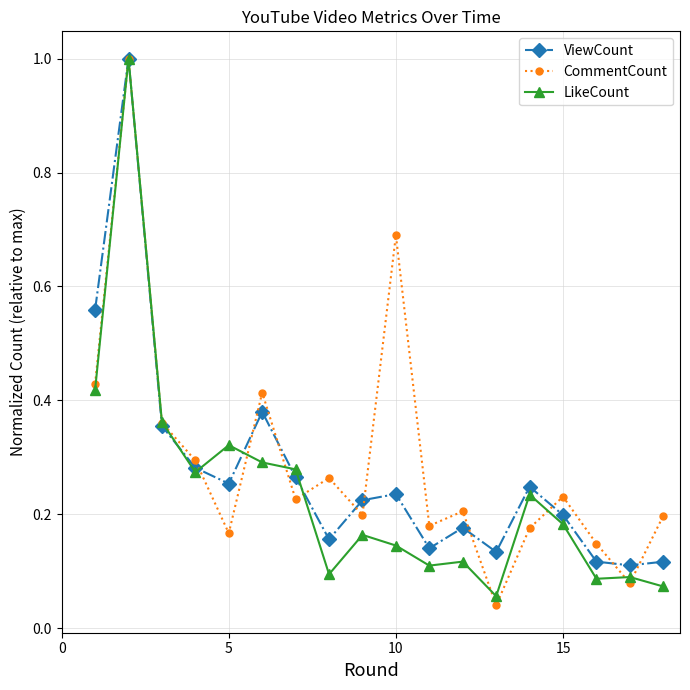

True or false: LikeCount has more than 0 points higher than both neighbors.

True